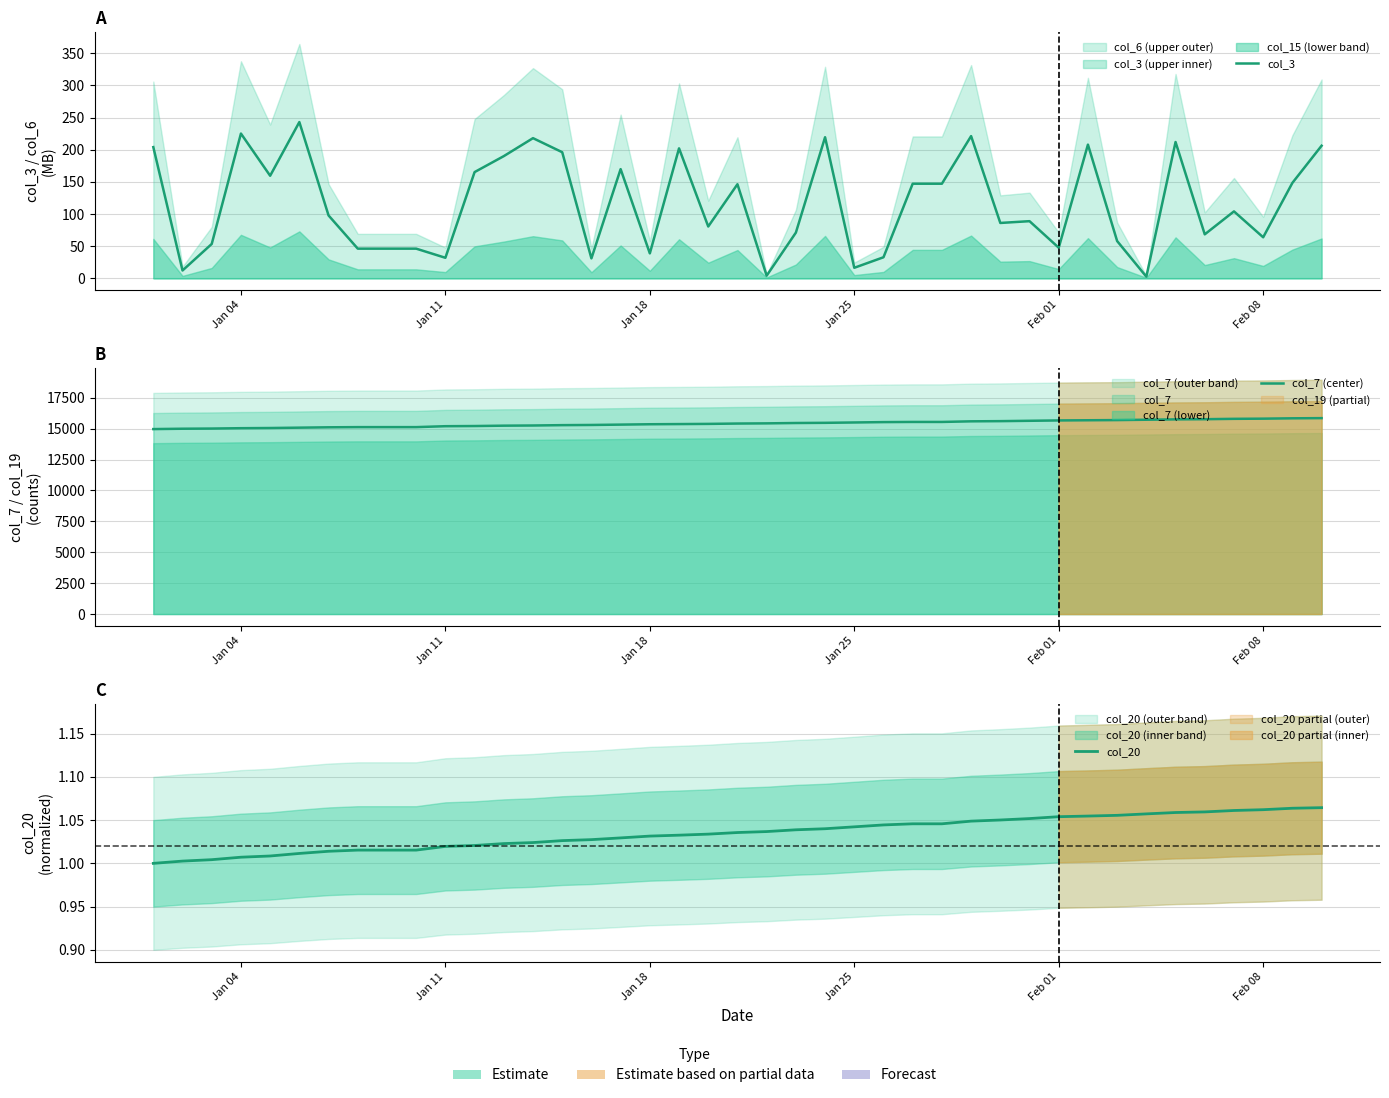

The value of col_20 at 7 is 1.6. True or false?

False